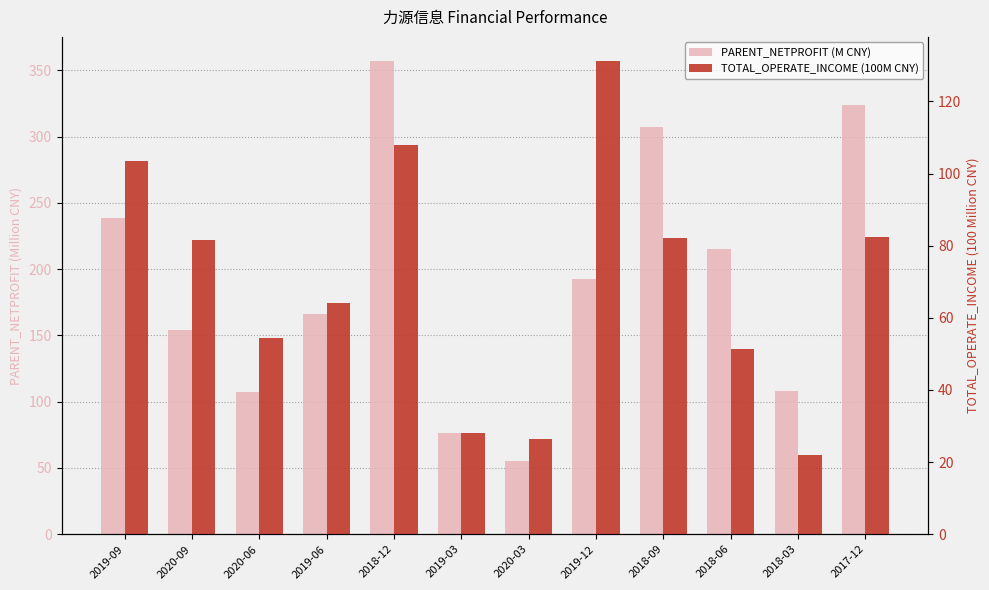

Where is PARENT_NETPROFIT (M CNY) nearest to the value 206?

2018-06